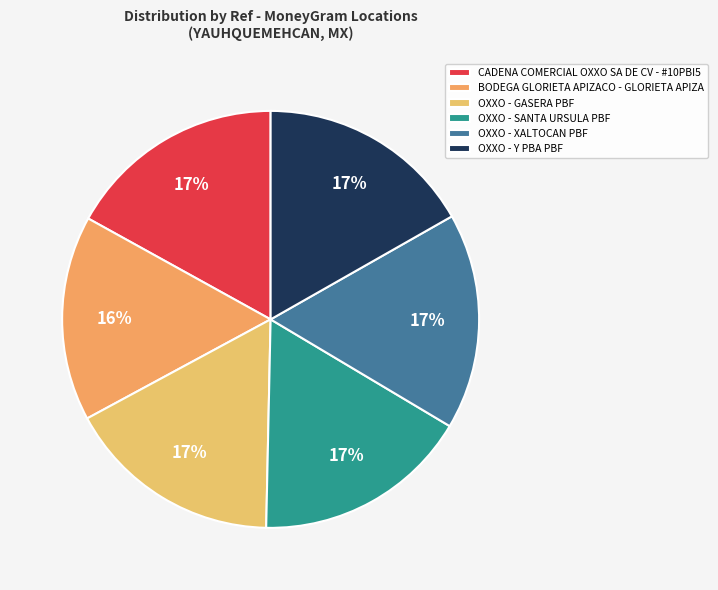

What is the largest slice in the pie chart?

CADENA COMERCIAL OXXO SA DE CV - #10PBI5